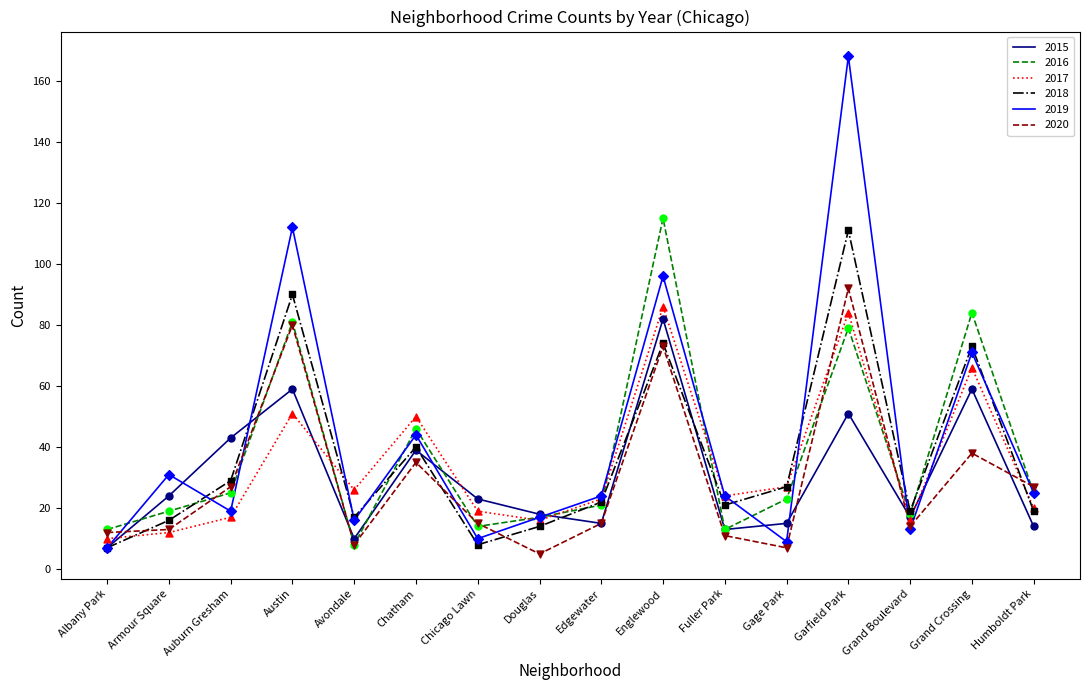

Which series has the largest range (max minus min)?

2019